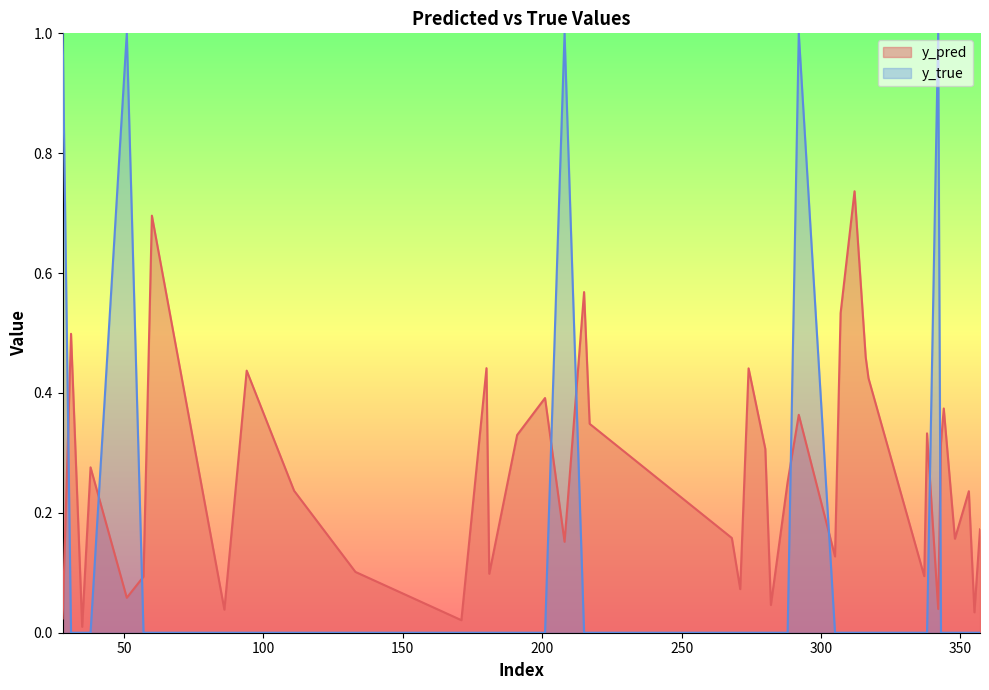

What is the difference between the maximum and minimum values in the y_pred series?

0.7